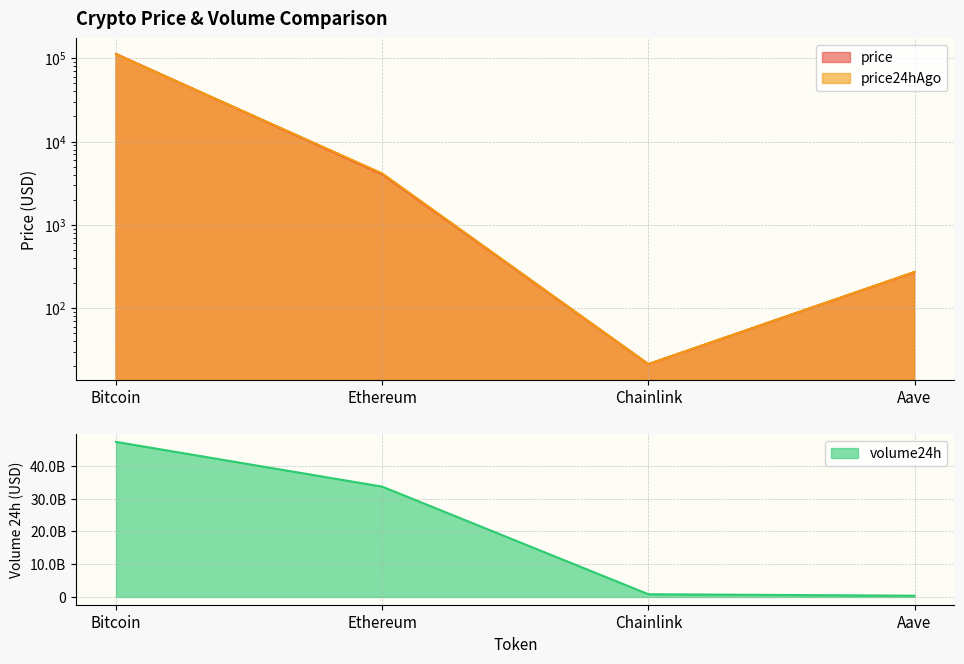

Where is price nearest to the value 56279?

Ethereum